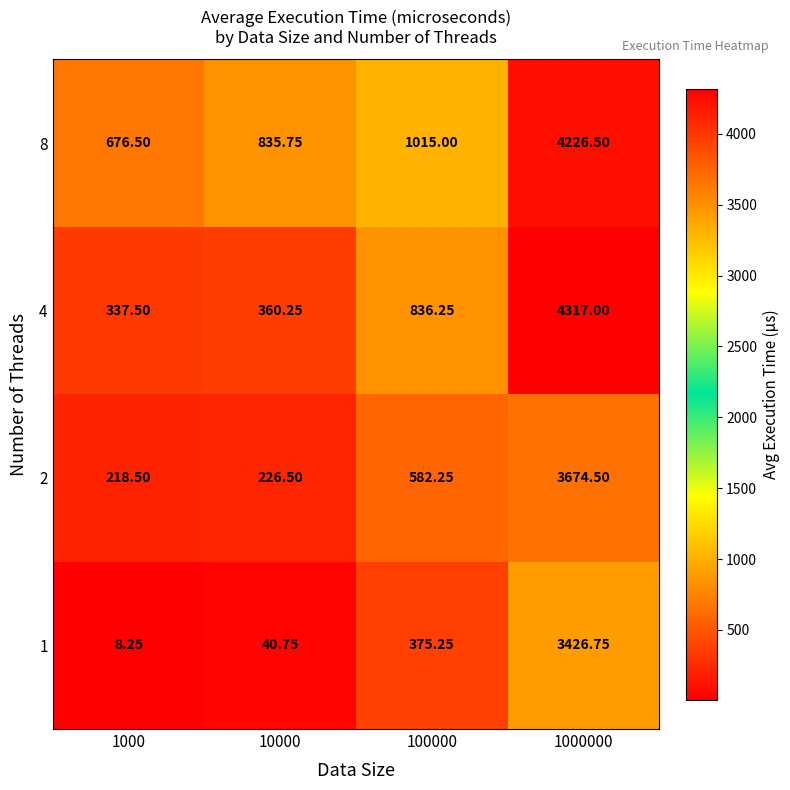

How many series are shown in this chart?

4